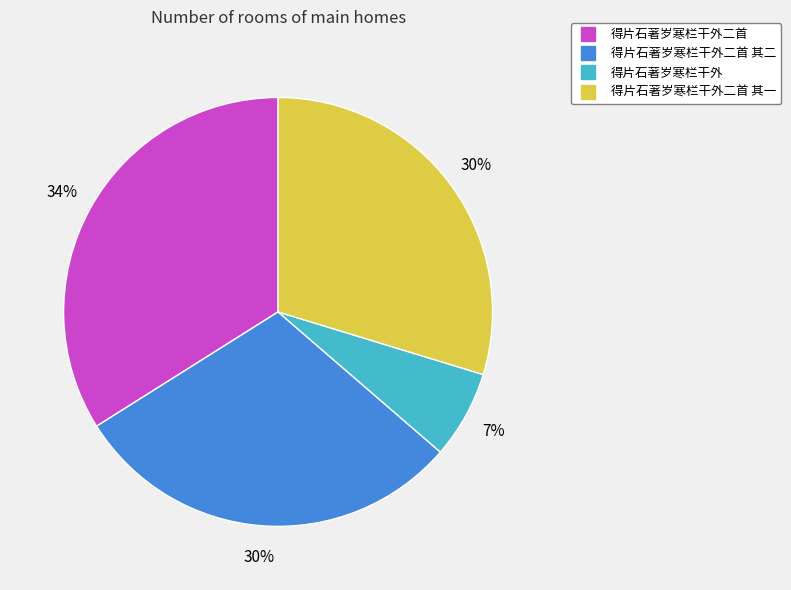

To the nearest percent, what is the average slice percentage?

25%